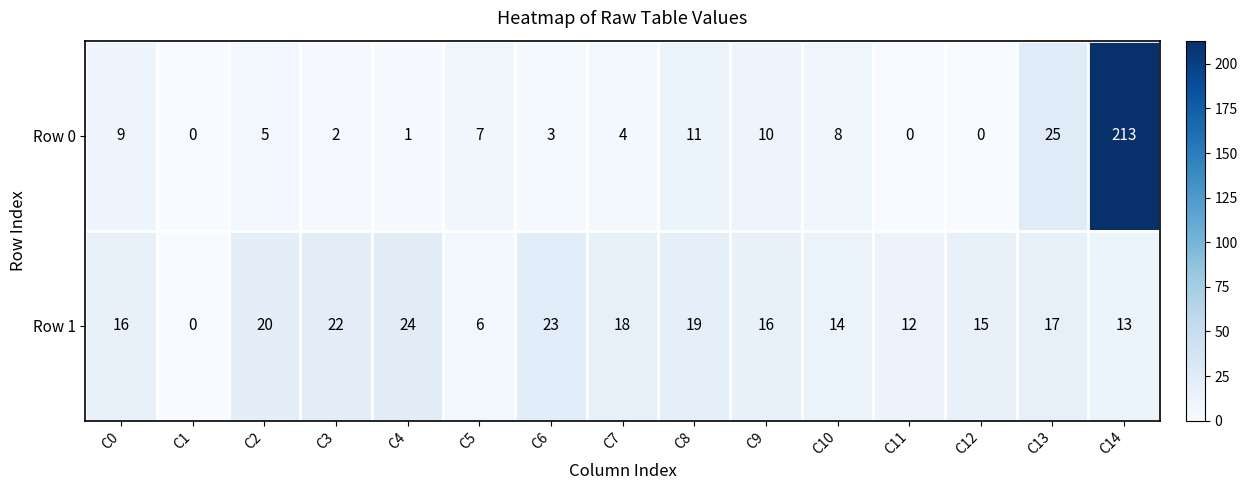

What is the difference between the maximum and minimum values in the Row 1 series?

24